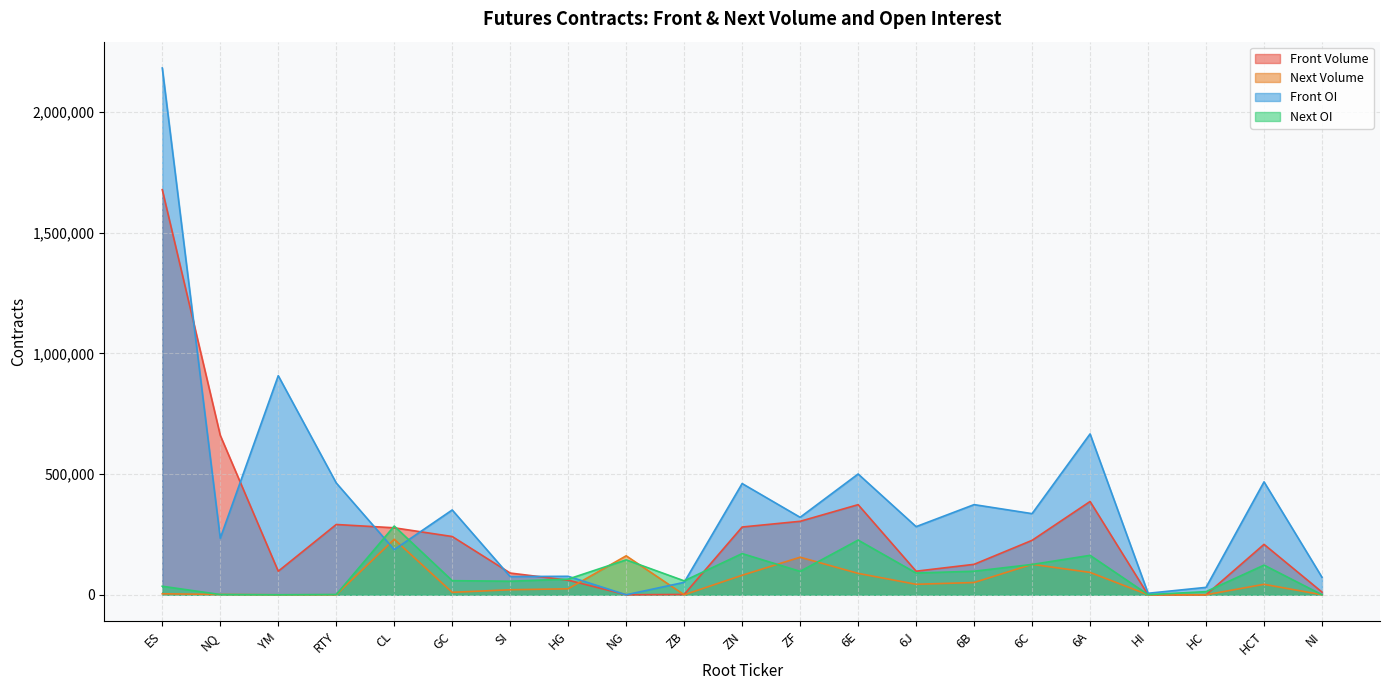

Reading right to left, extract all data points from this chart.

Front Volume: 11082	208886	110	66	386463	225552	126165	97703	373306	304374	280734	1412	0	60553	89978	241361	277470	291190	97587	660480	1678271
Next Volume: 64	43418	2	10	92681	126205	50828	43439	88690	155597	80818	3	161451	24807	20782	10140	229961	157	0	1426	4124
Front OI: 72343	467846	30703	6257	666405	336131	373511	282294	500383	320968	460790	51489	0	76533	75429	351390	187095	463270	907547	234140	2182278
Next OI: 111	122866	12973	569	163381	125646	97678	90101	226532	97079	170661	57738	144670	64930	56097	58488	284664	1092	0	1048	35360